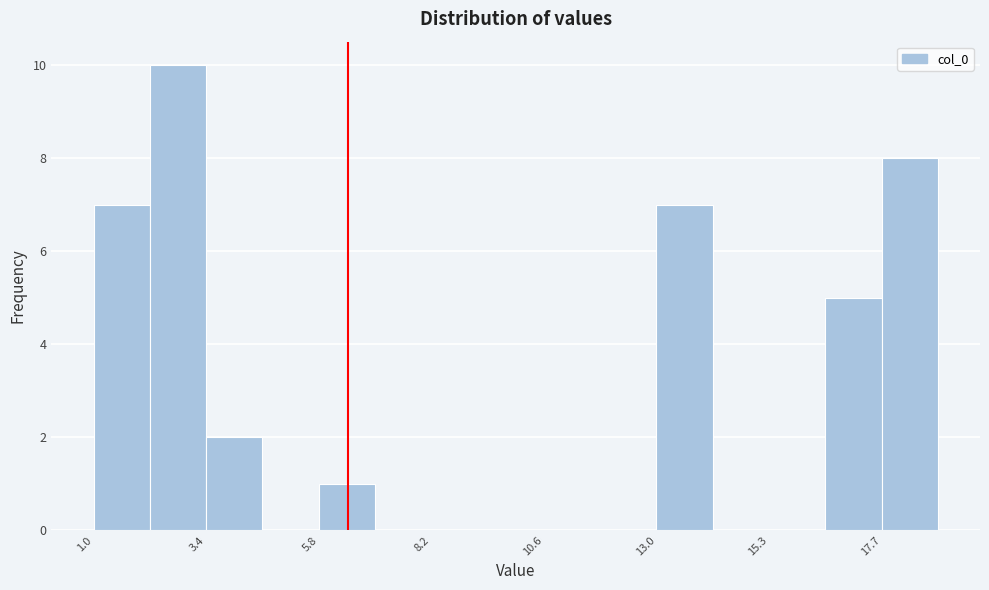

Around what value on the x-axis is the tallest bar? Give the approximate position of its centre, as read against the axis.

3.0